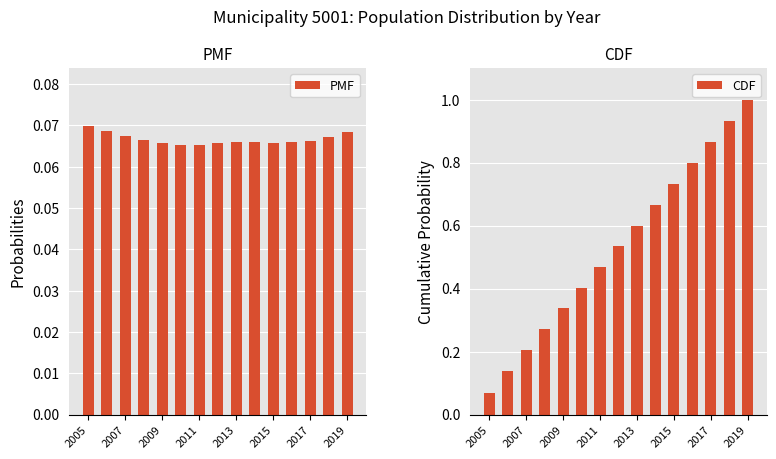

The PMF series shows 0.0 at 2015. True or false?

False